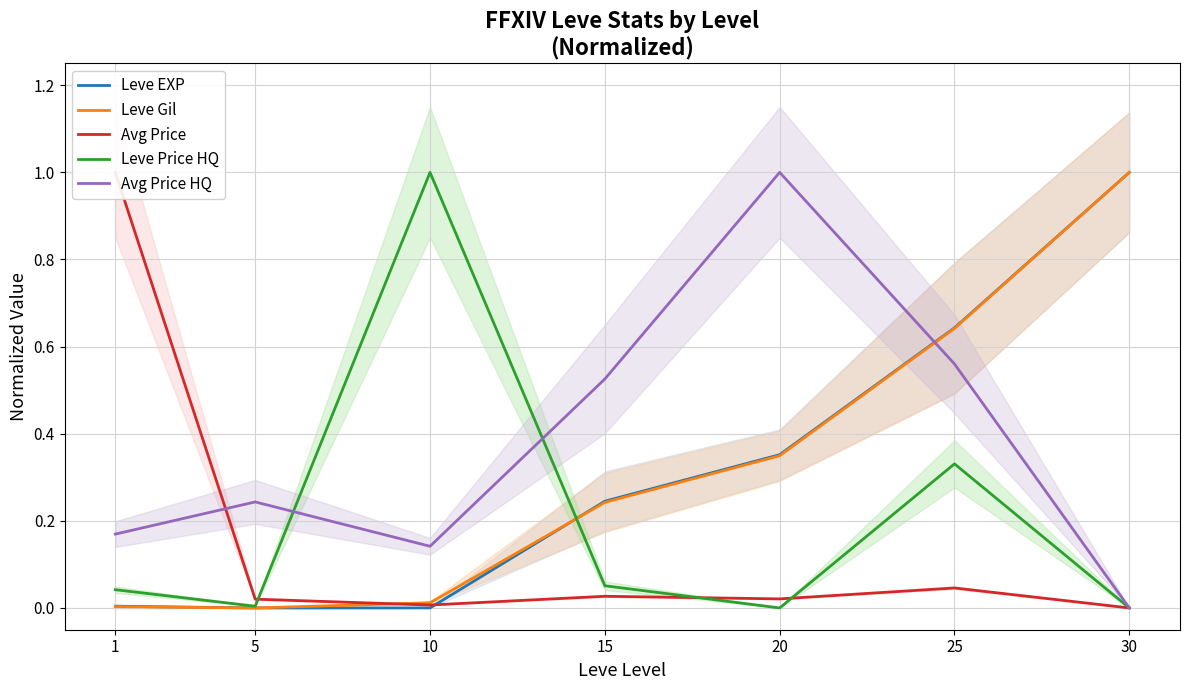

How many positive values does the Leve EXP series have?

6